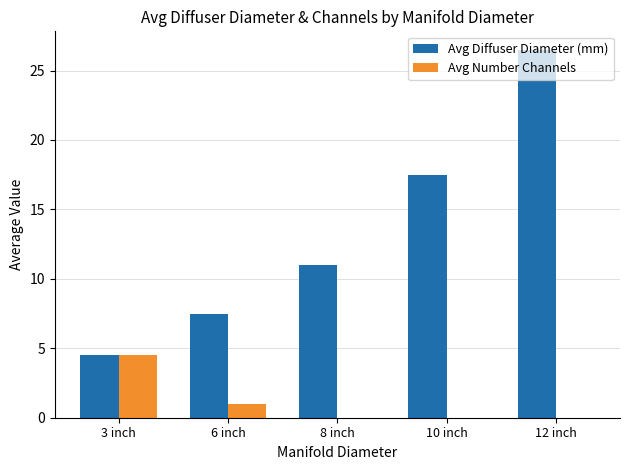

What is the difference between the Avg Number Channels values at 10 inch and 6 inch?

1.0